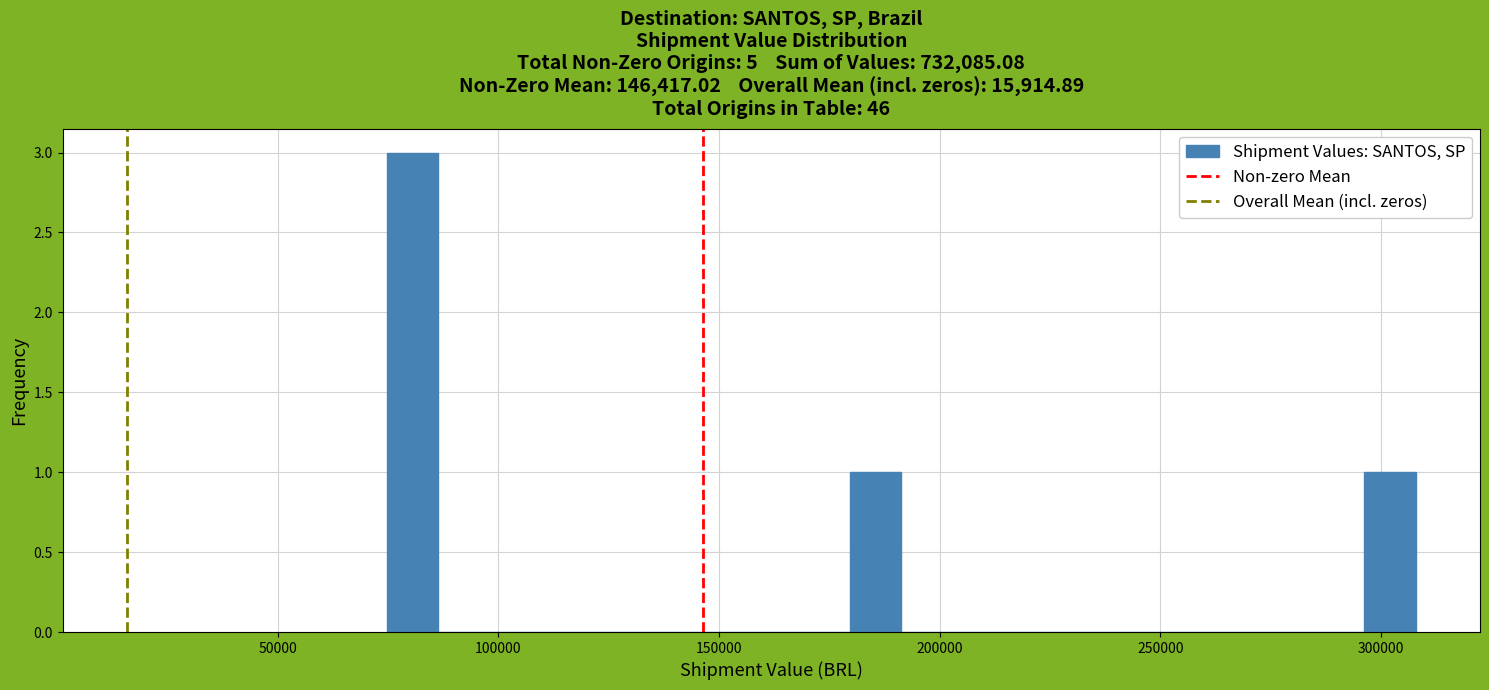

Around what value on the x-axis is the tallest bar? Give the approximate position of its centre, as read against the axis.

80000